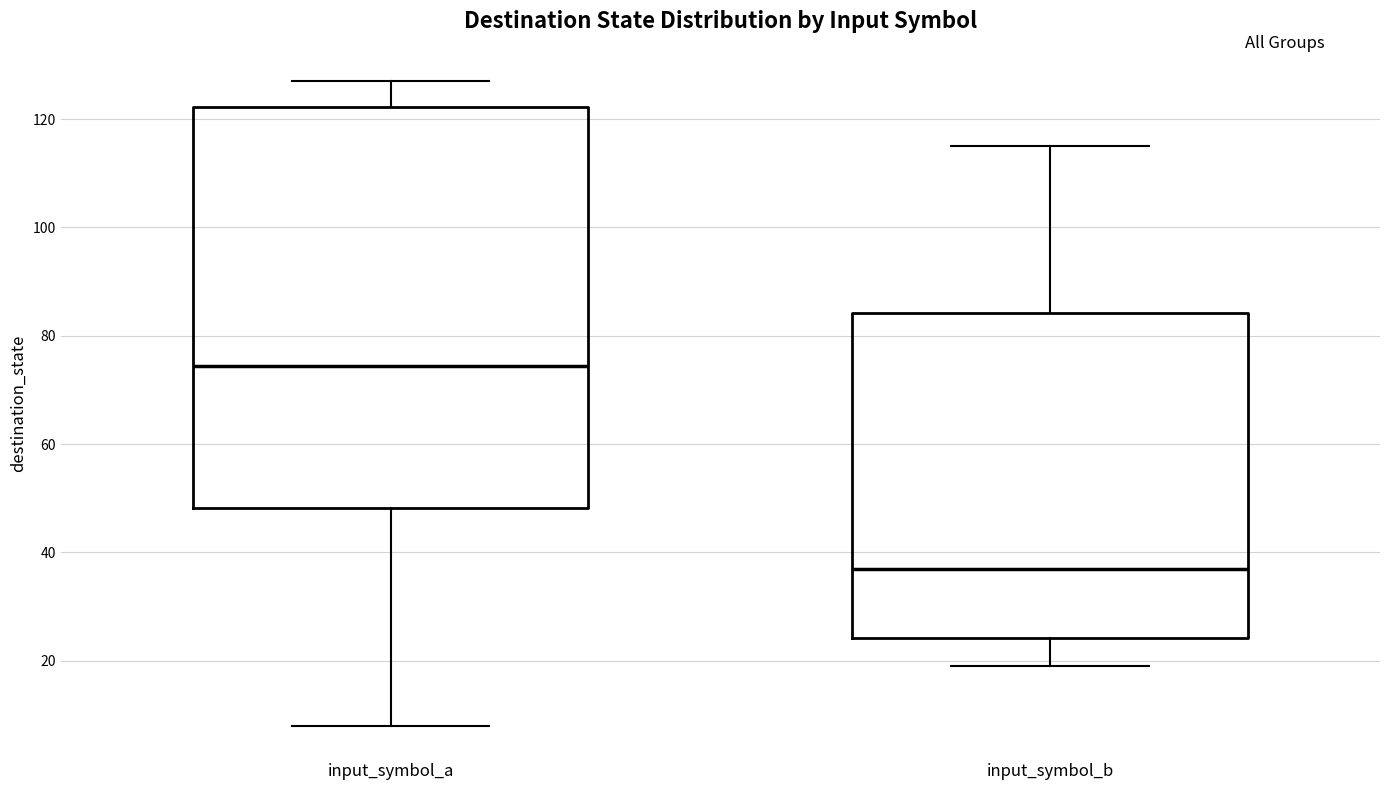

Comparing the boxes themselves (not the whiskers), which one is the tallest?

input_symbol_a